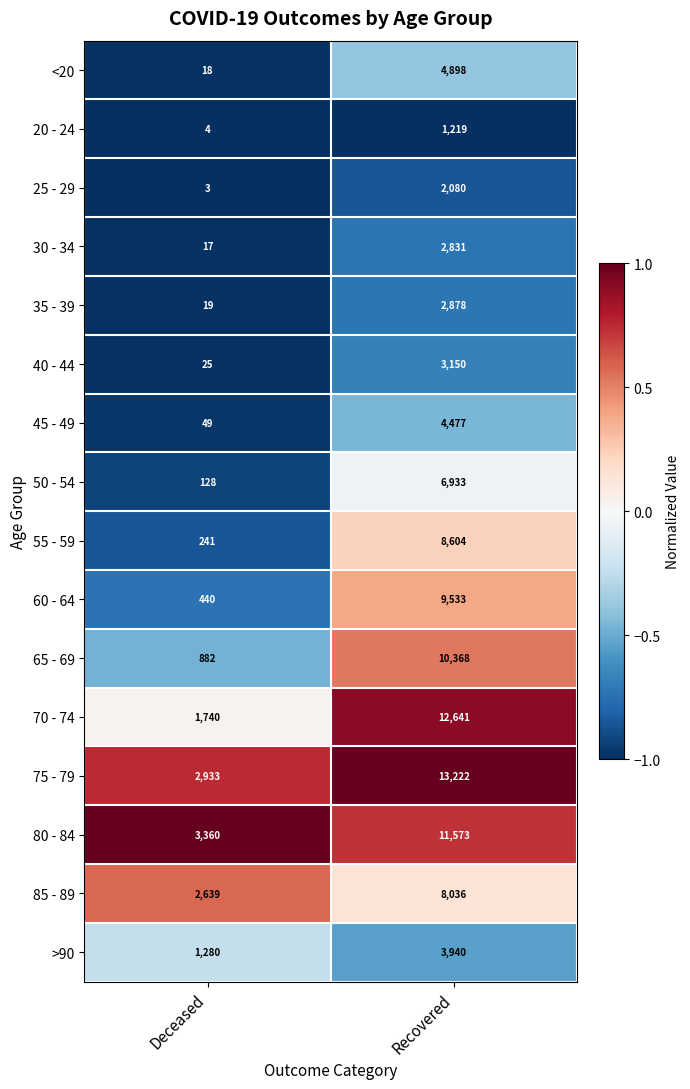

What is the difference between the highest and lowest values at Recovered?

12003